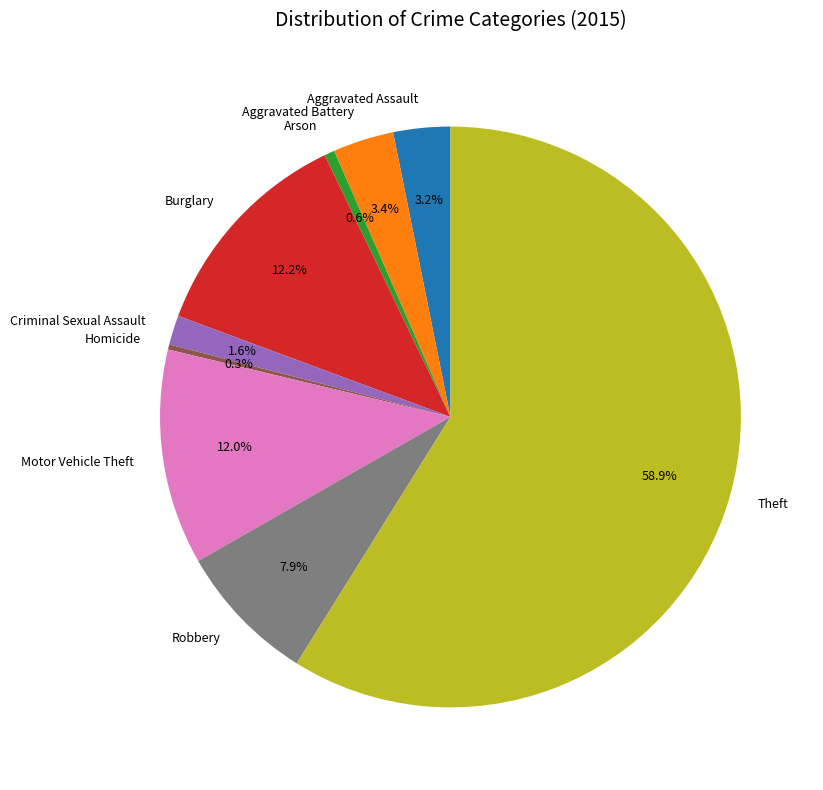

True or false: Aggravated Battery accounts for 10% of the total.

False